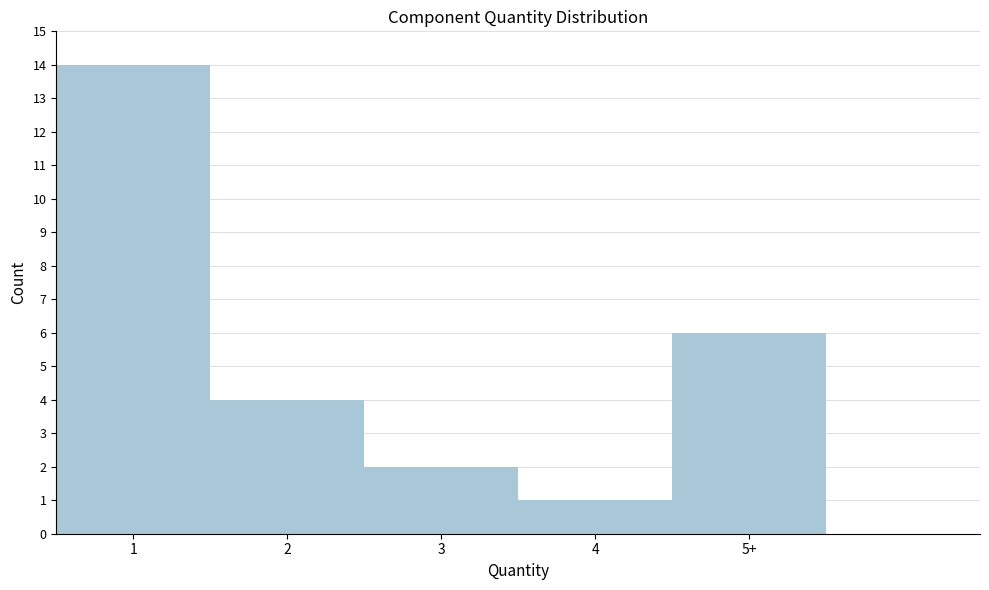

Reading left to right, transcribe all the data shown in this chart.

1=14	2=4	3=2	4=1	5+=6